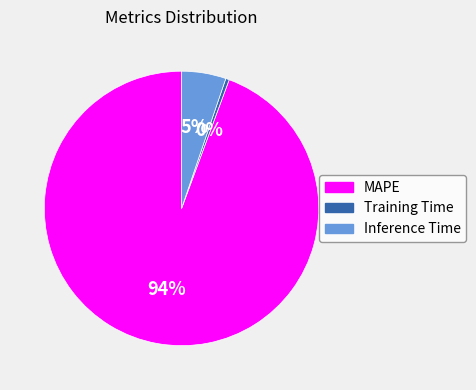

Which slice is the largest?

MAPE